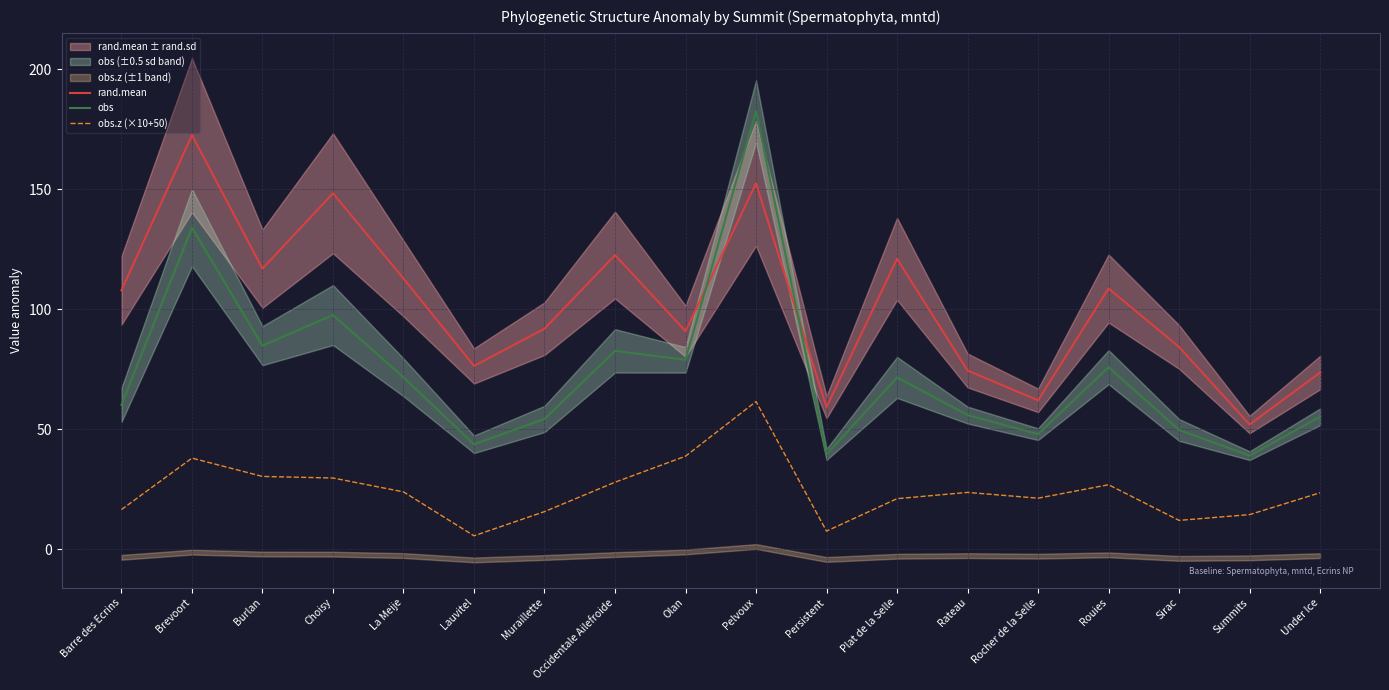

Where is the first local maximum for rand.mean?

Brevoort